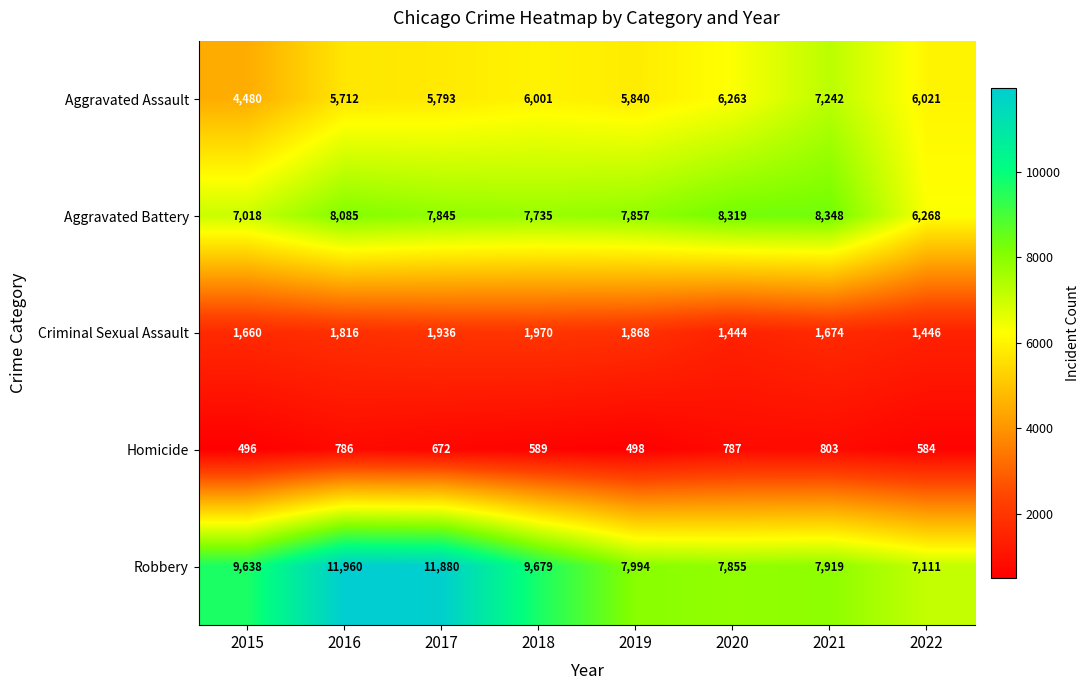

What is the difference between the Aggravated Battery values at 2017 and 2015?

827